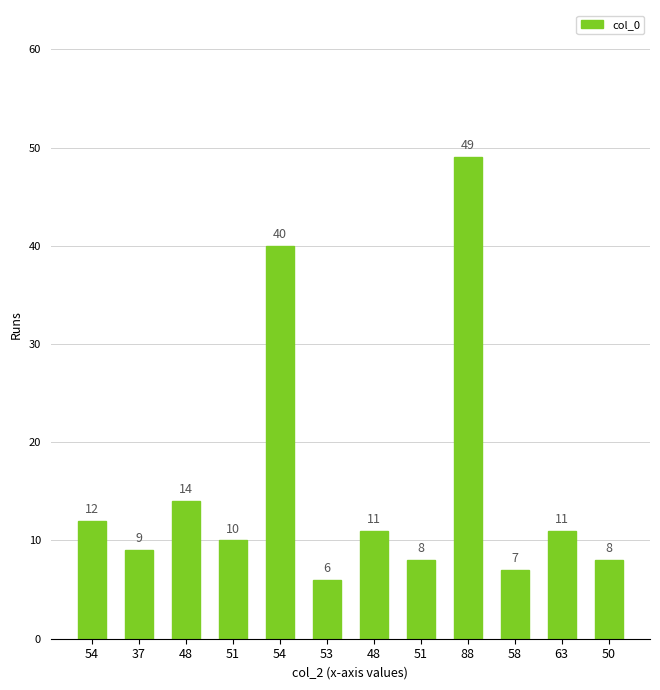

Approximately how many times larger is the value at 51 compared to 54?

0.2